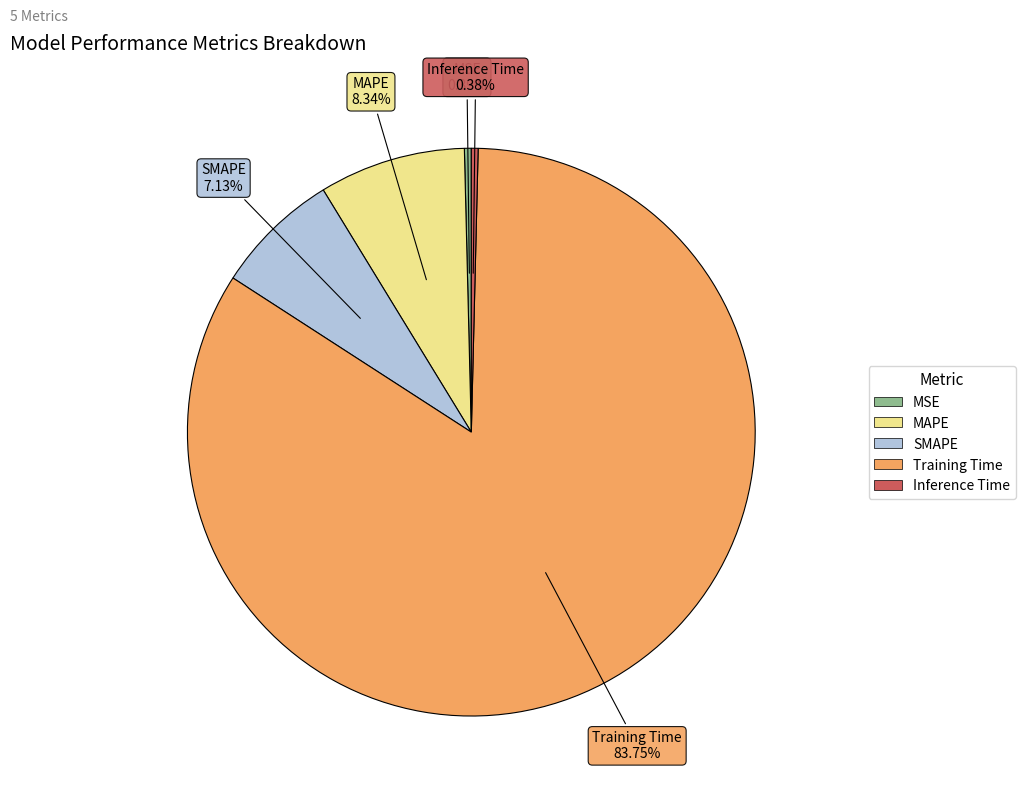

Between SMAPE and Training Time, which is larger?

Training Time